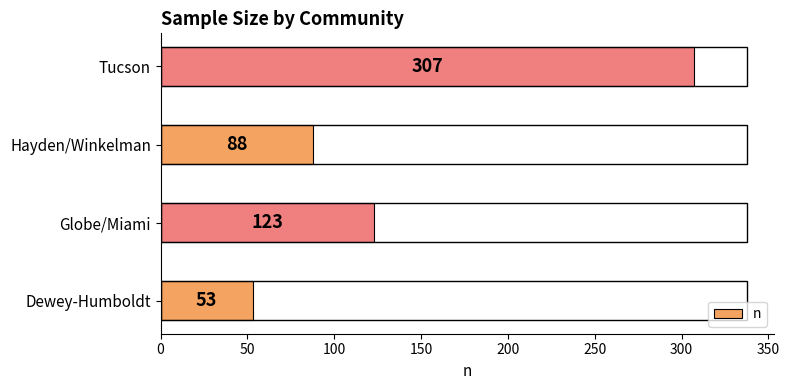

What is the average value?

143